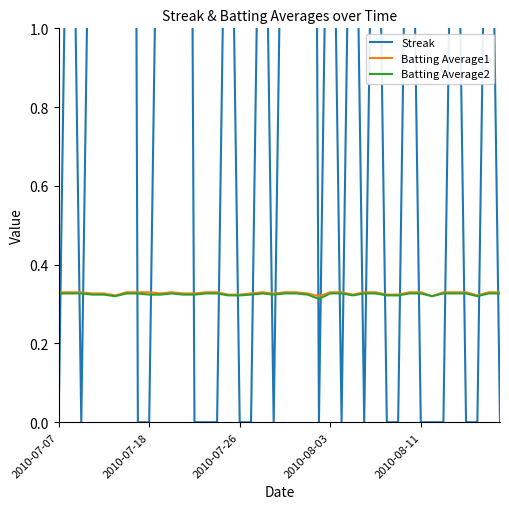

True or false: Batting Average2 and Streak cross at least once.

True